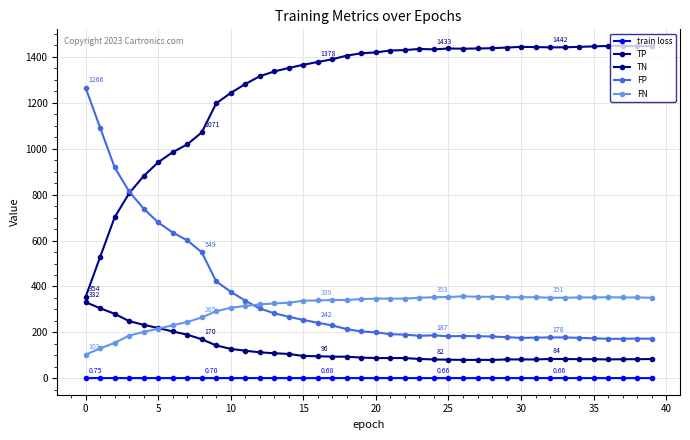

How many distinct data groups are displayed?

5